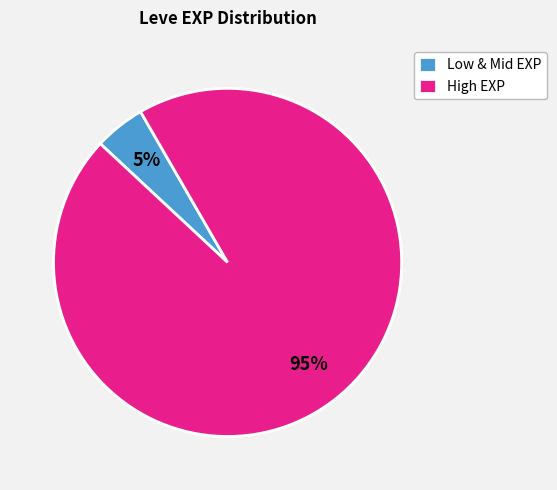

Rank the categories by value from highest to lowest.

High EXP, Low & Mid EXP